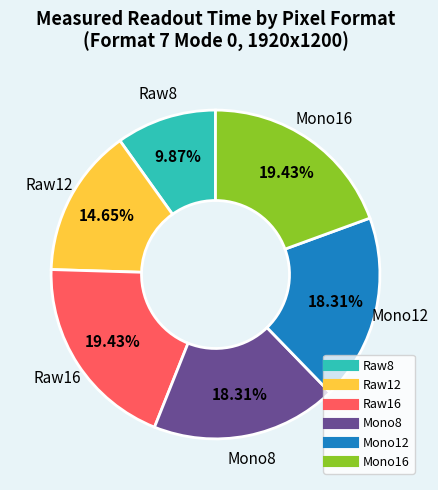

Is it true that Raw16 is 19% of the pie?

True